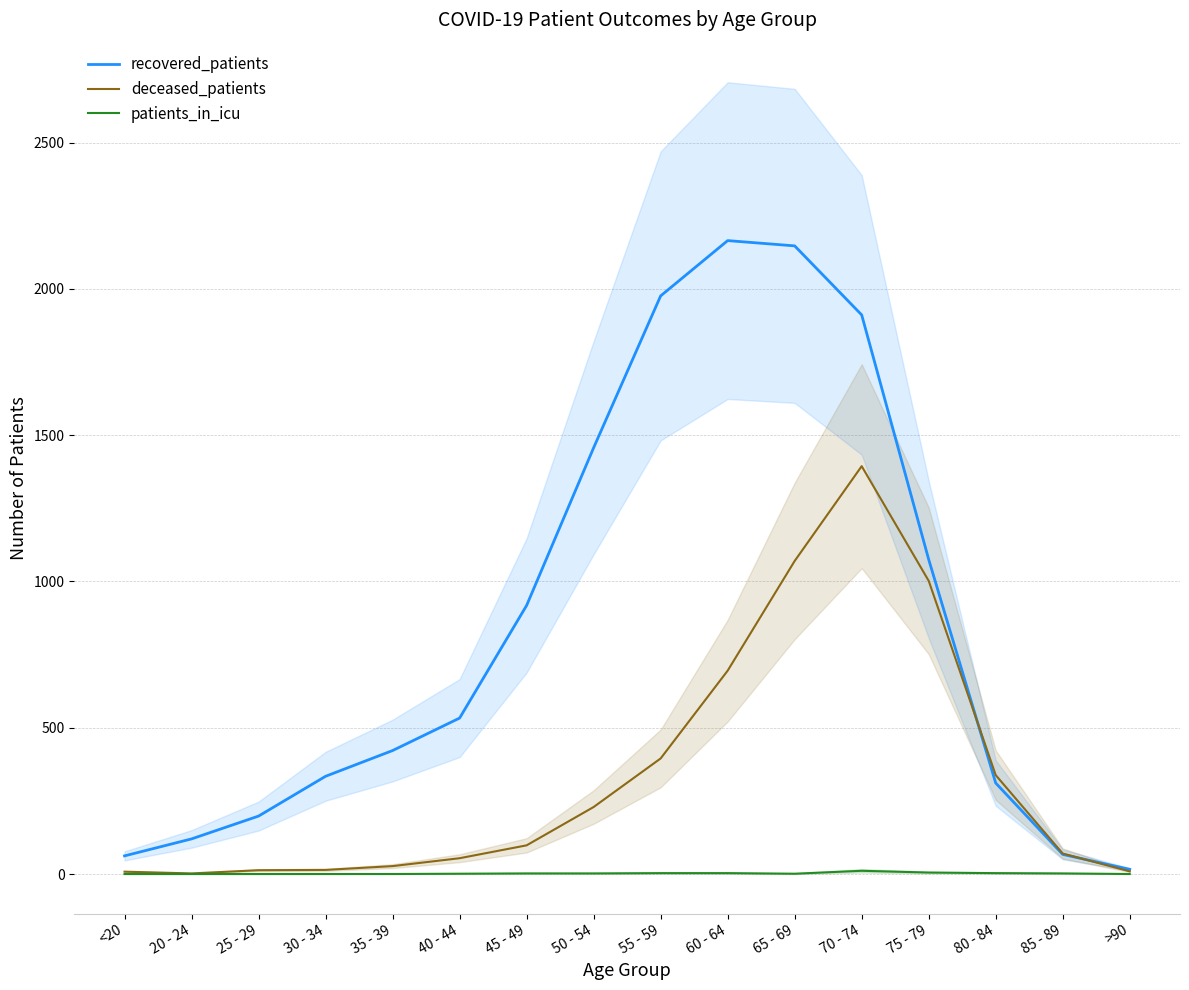

What is the difference between the second highest and minimum values in the recovered_patients series?

2131